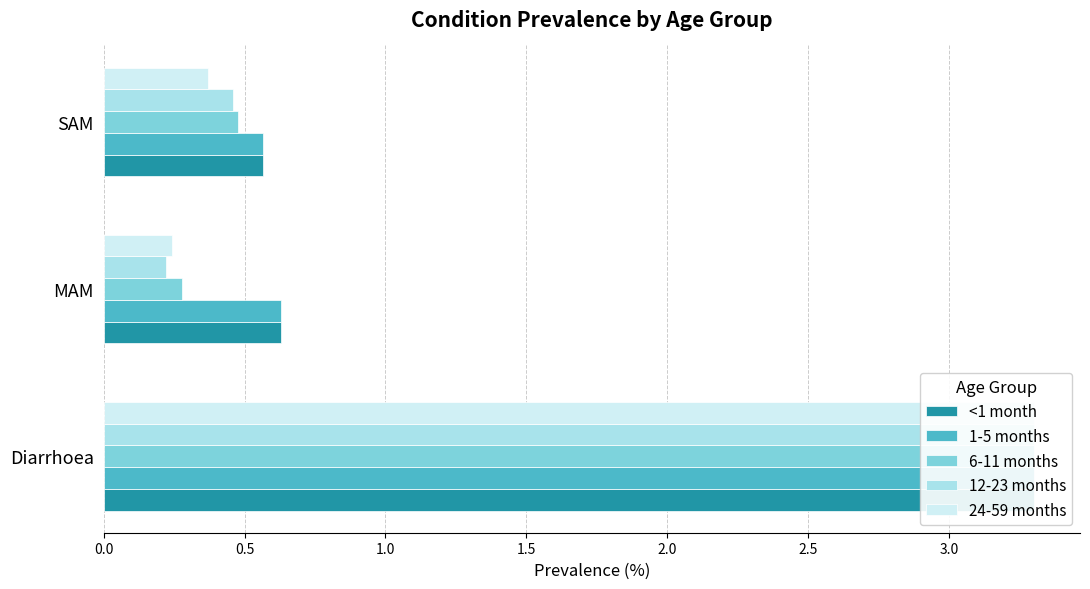

What is the maximum value for 6-11 months?

3.3